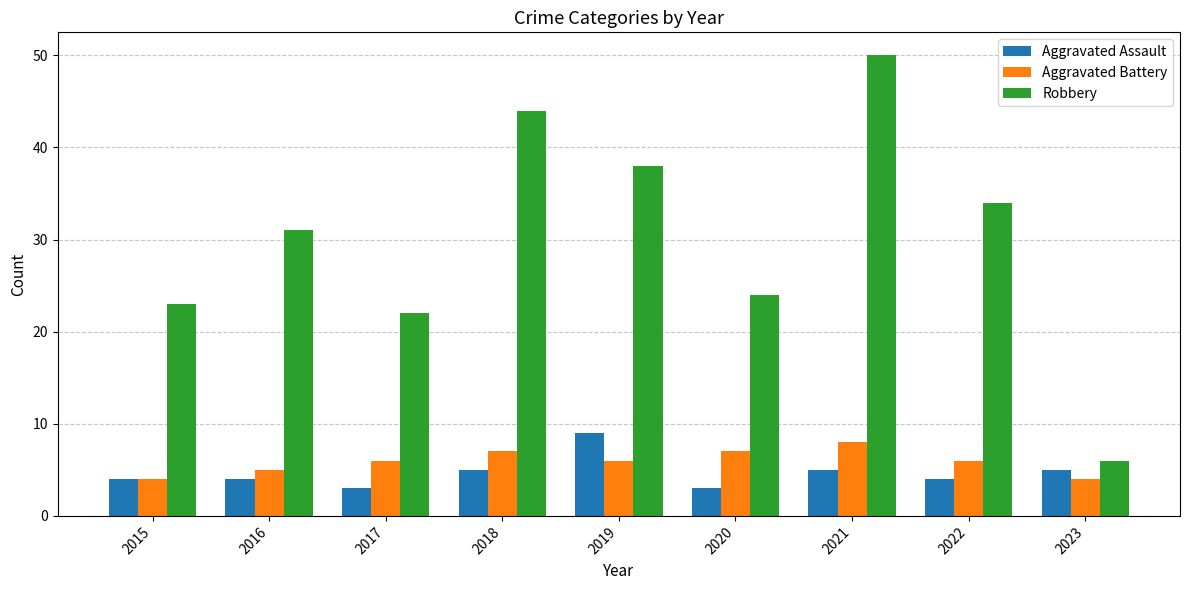

What is the lowest value of the Robbery series?

6